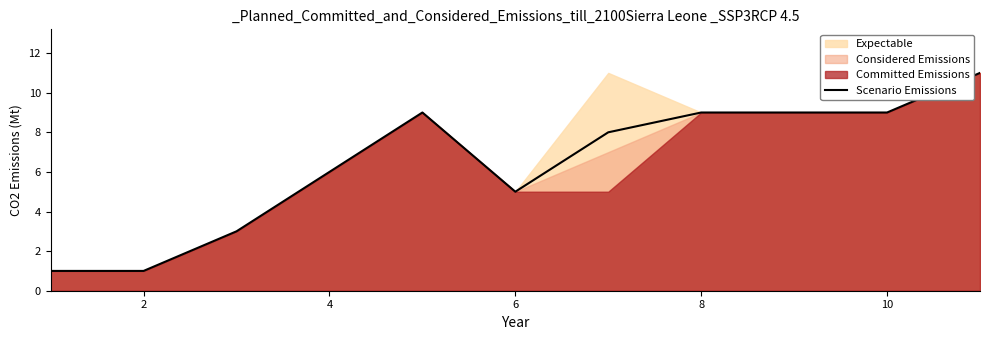

Is it true that Scenario Emissions equals 3 at 4?

False